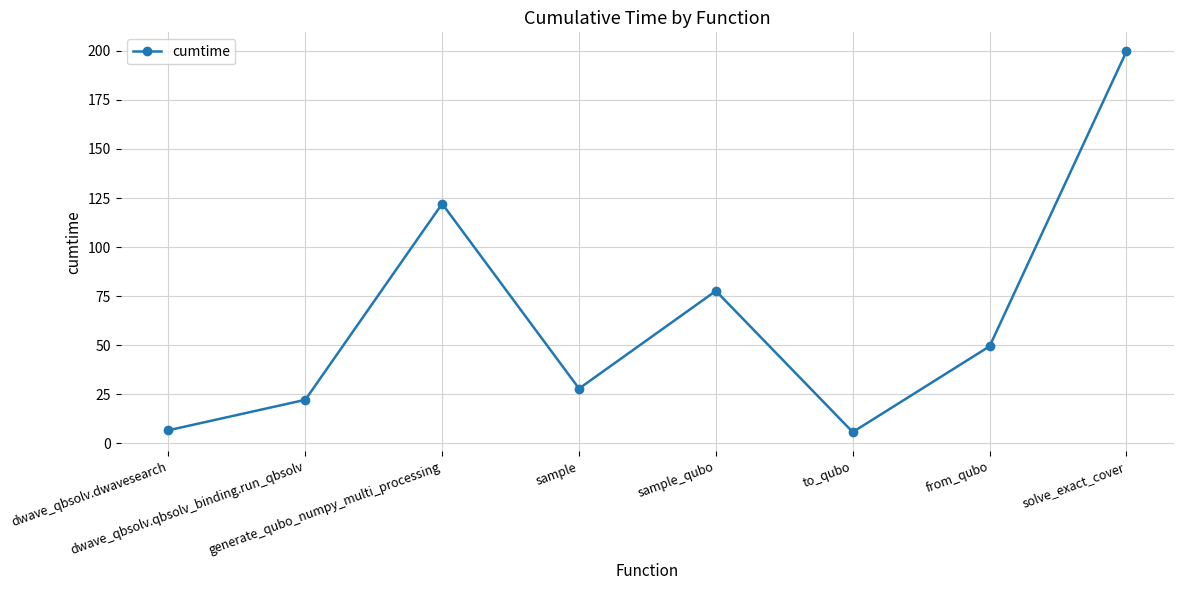

How many categories are shown in the chart?

8